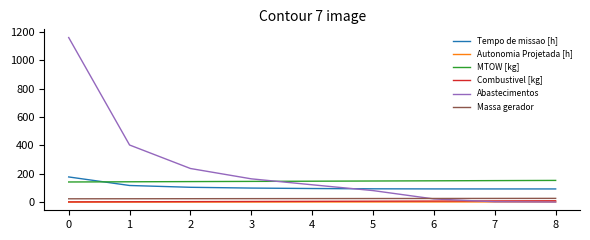

True or false: Combustivel [kg] and Massa gerador cross at least once.

False